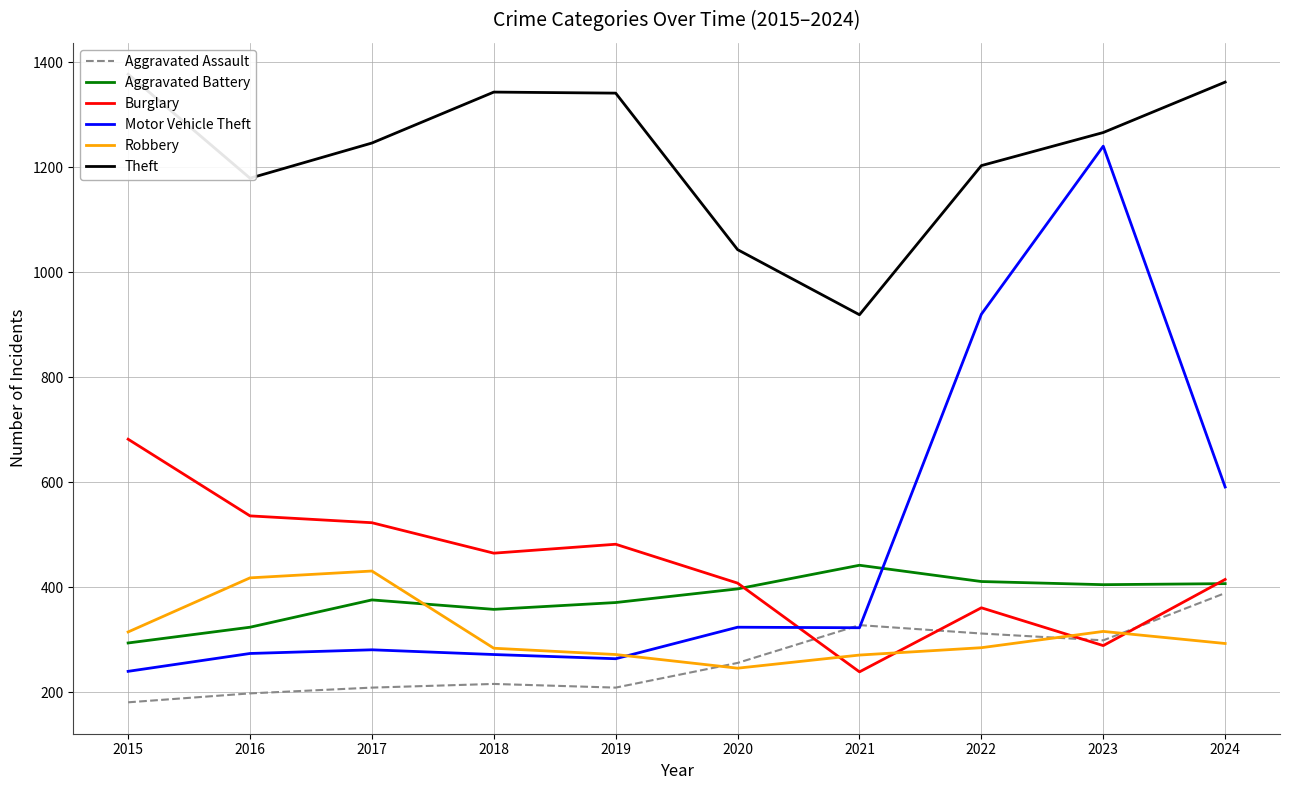

What is the difference between the second highest and minimum values in the Motor Vehicle Theft series?

680